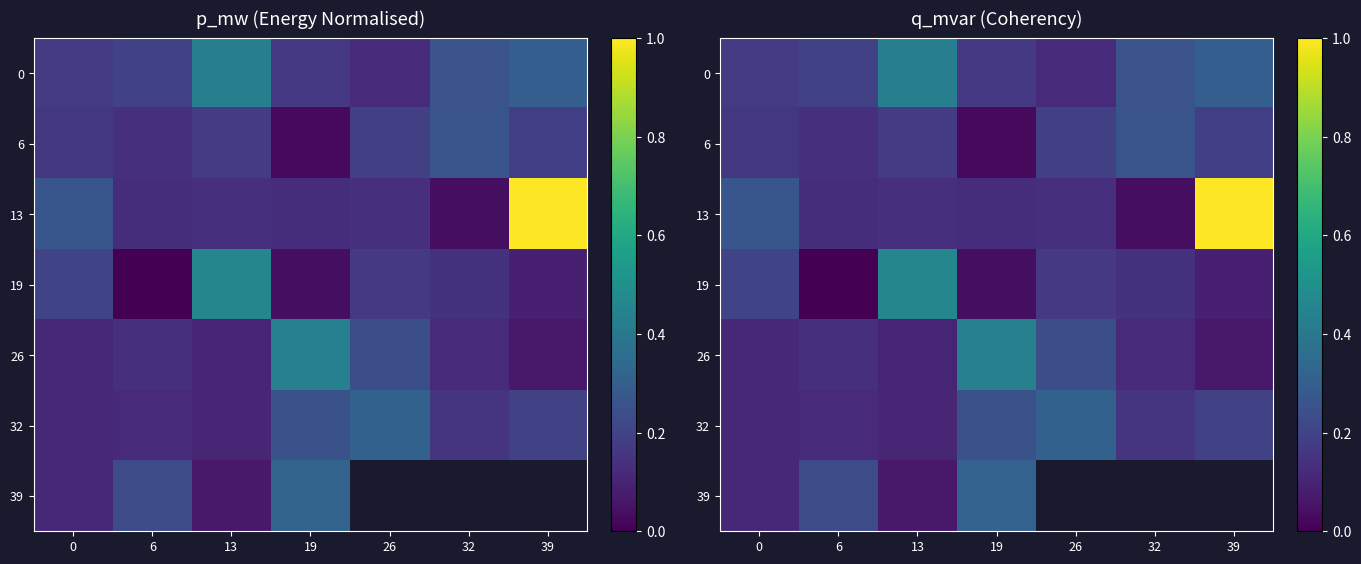

Is the value of 26 at 6 greater than the value of 13 at 13?

No